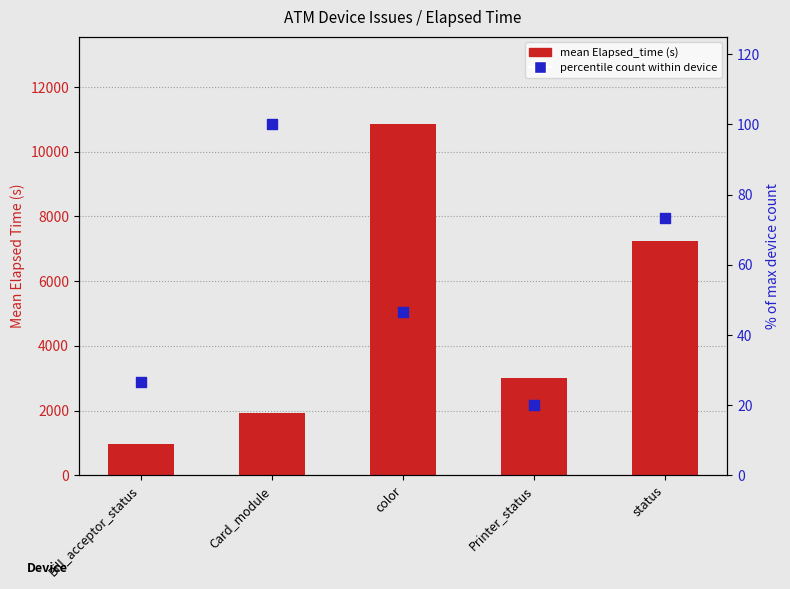

At how many categories does at least one series exceed 8929?

1